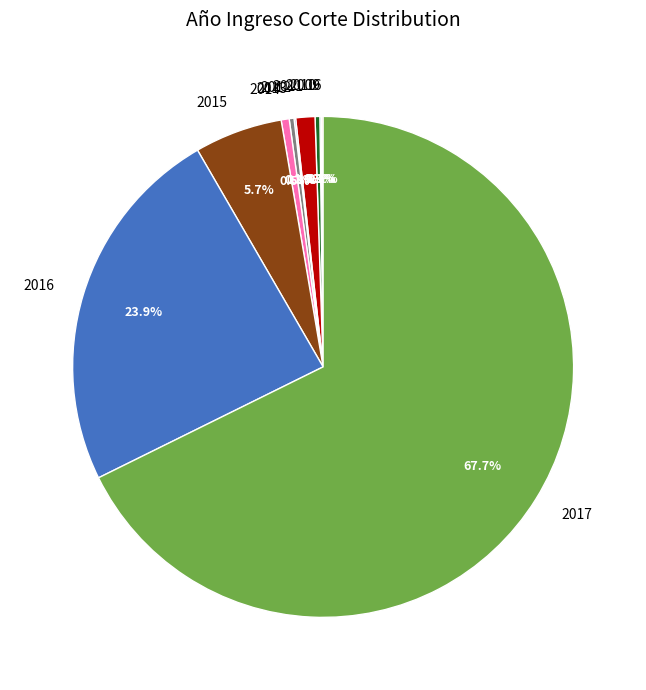

Is there a majority slice in this chart?

Yes